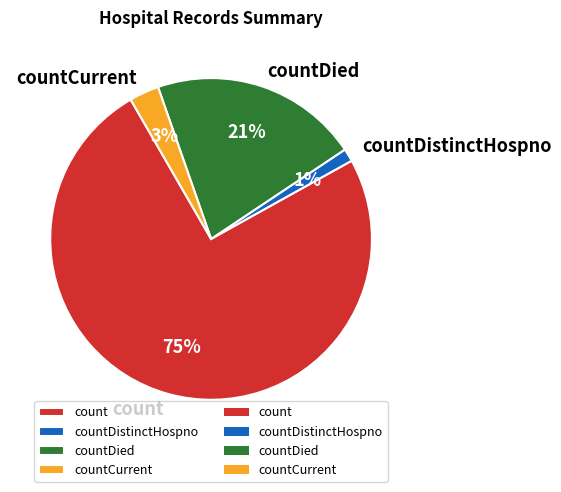

To the nearest percent, what is the average slice percentage?

25%